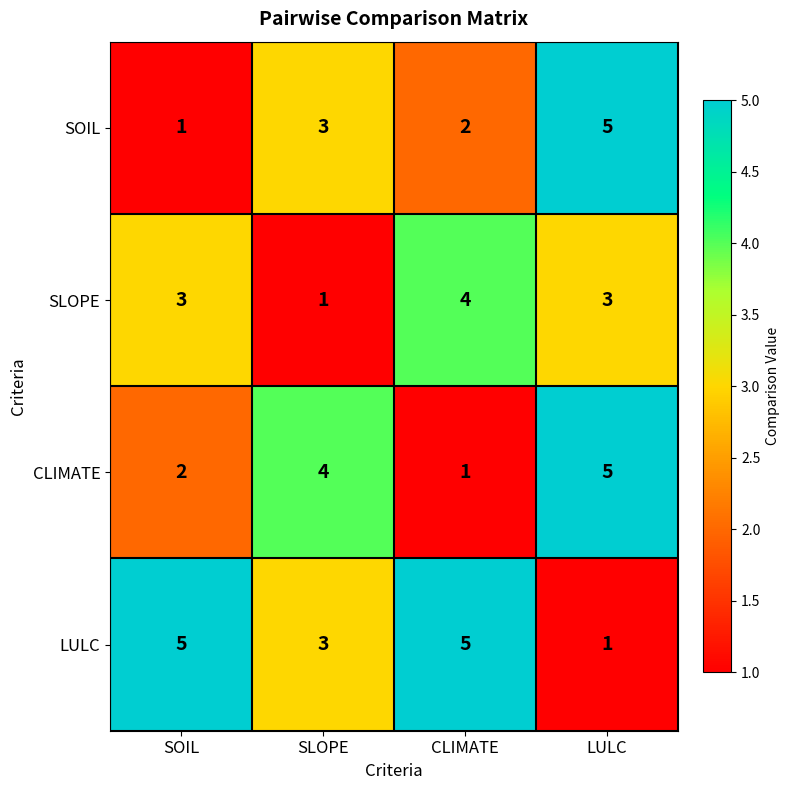

What is the difference between the highest and lowest values at SOIL?

4